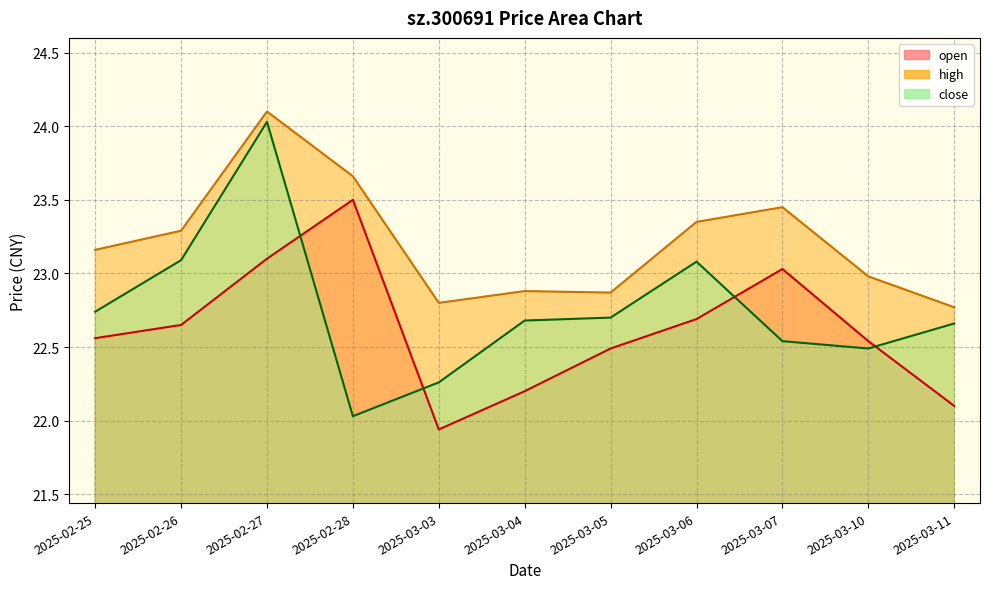

Rank the series by their maximum value, from lowest to highest.

open, close, high